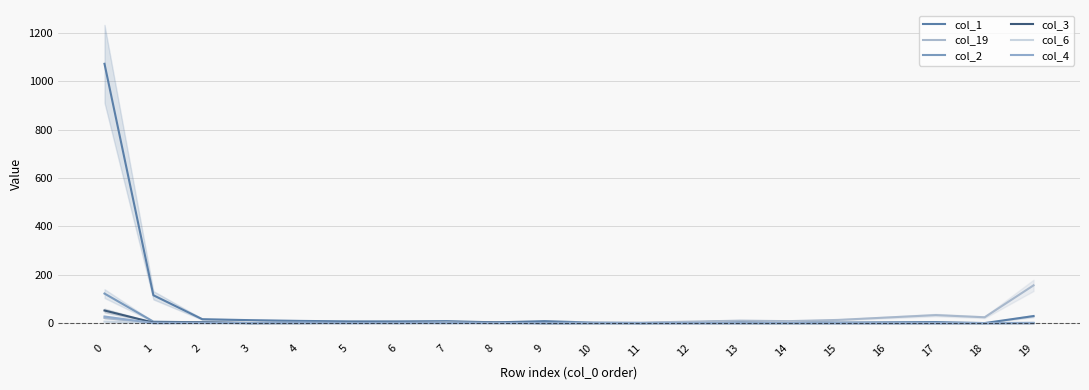

What is the greatest value displayed?

1072